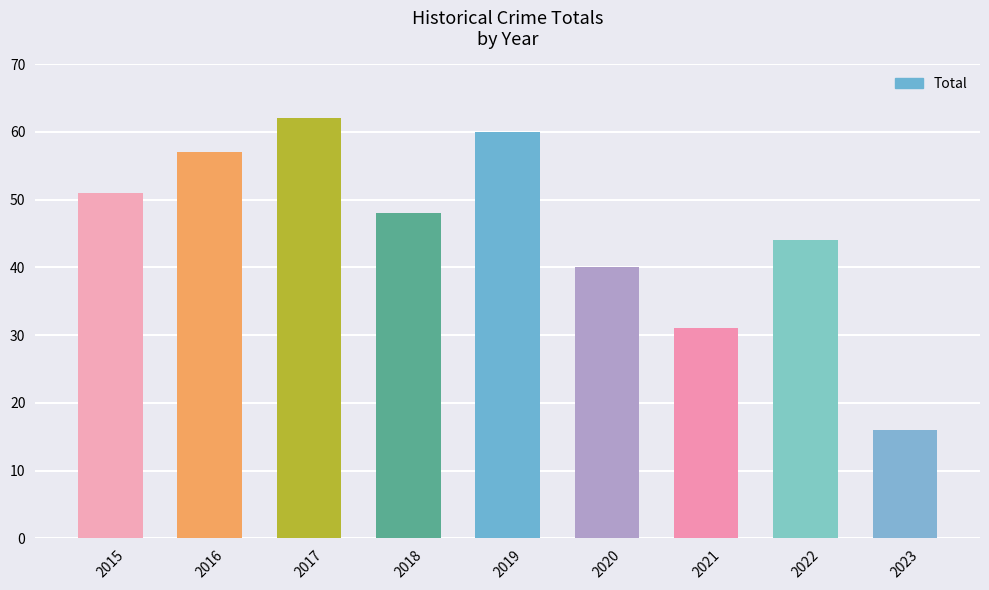

How many values are below 48?

4